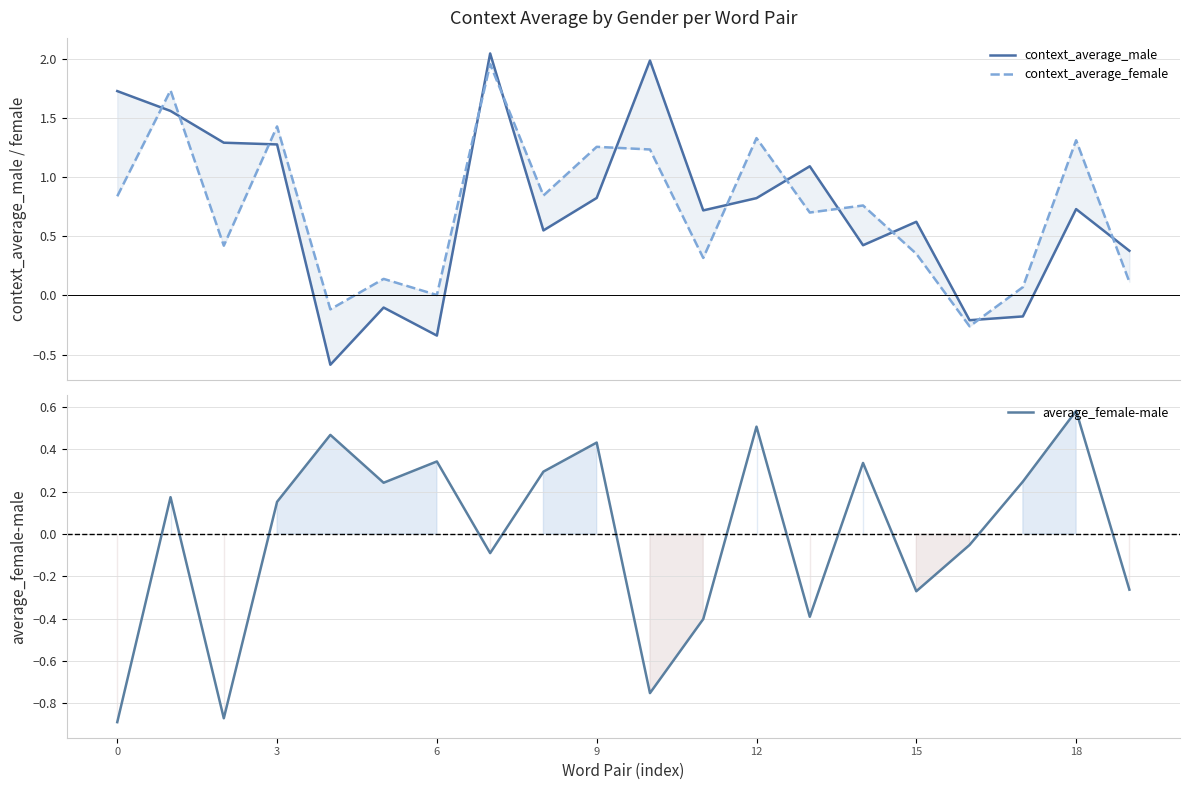

Which series has the widest spread of values?

context_average_male